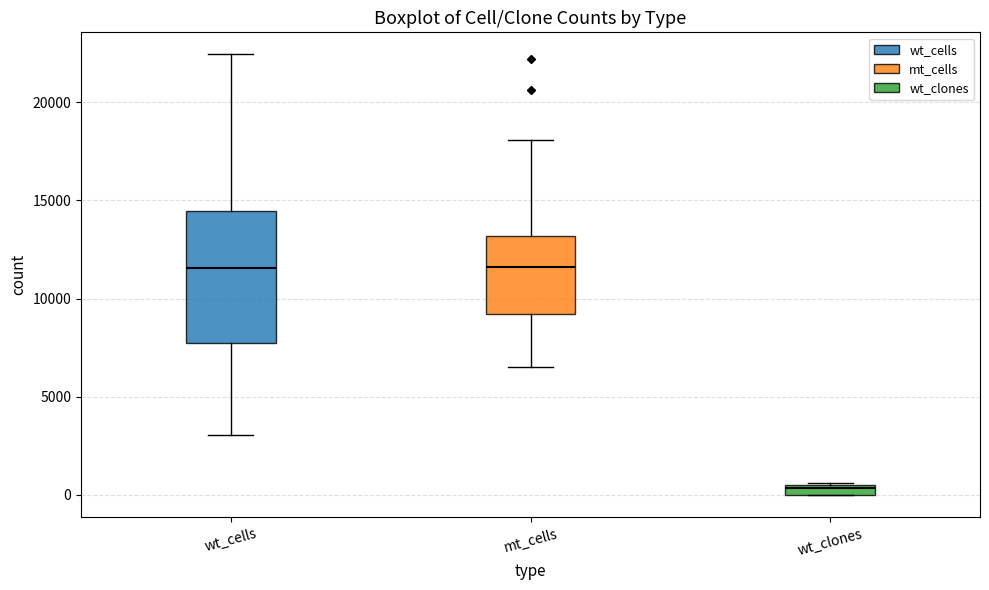

Comparing the boxes themselves (not the whiskers), which one is the tallest?

wt_cells